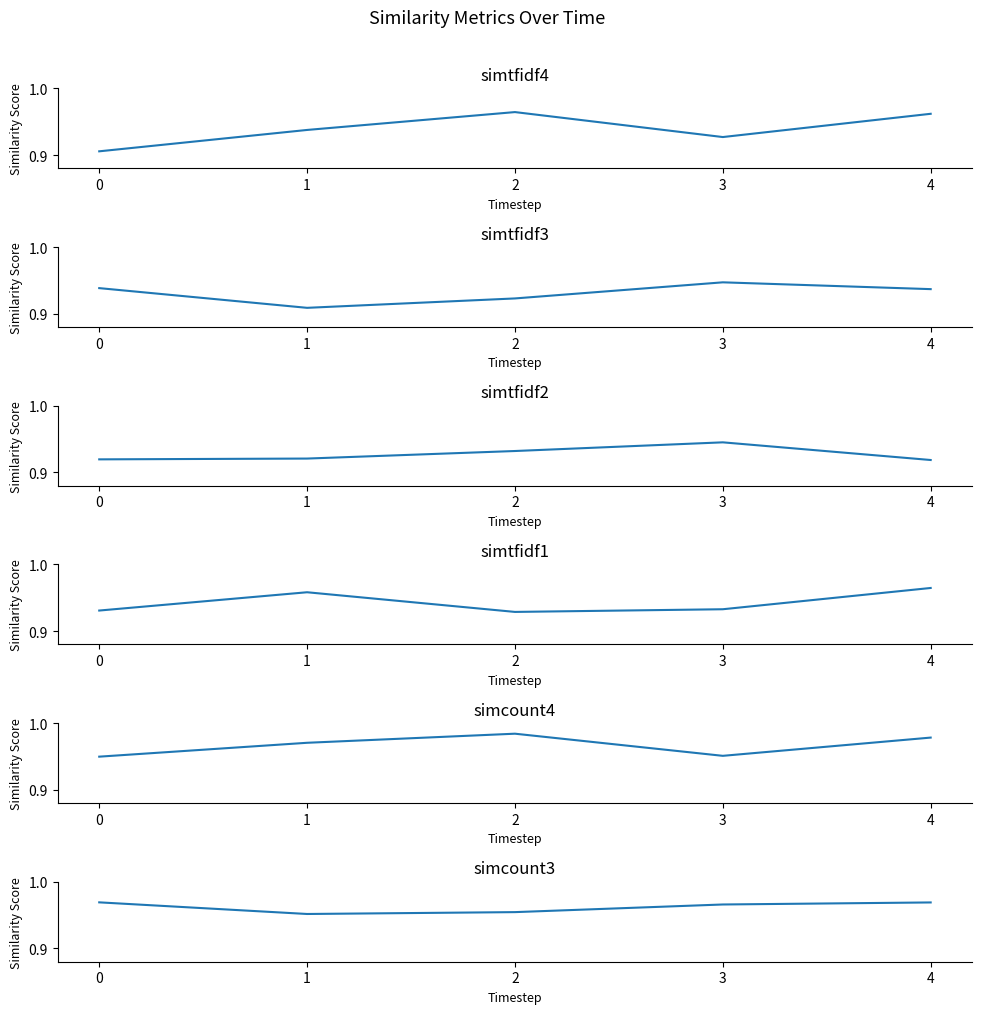

Count the number of data series in this chart.

6